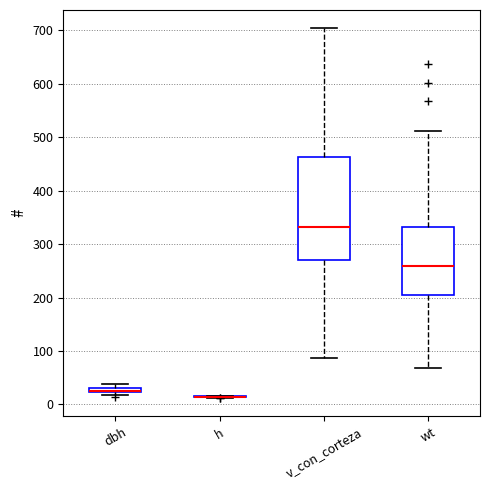

Where does the upper whisker of the box for wt end on the y-axis? The values are not printed on the chart, so give them approximately, as read against the axis.

510